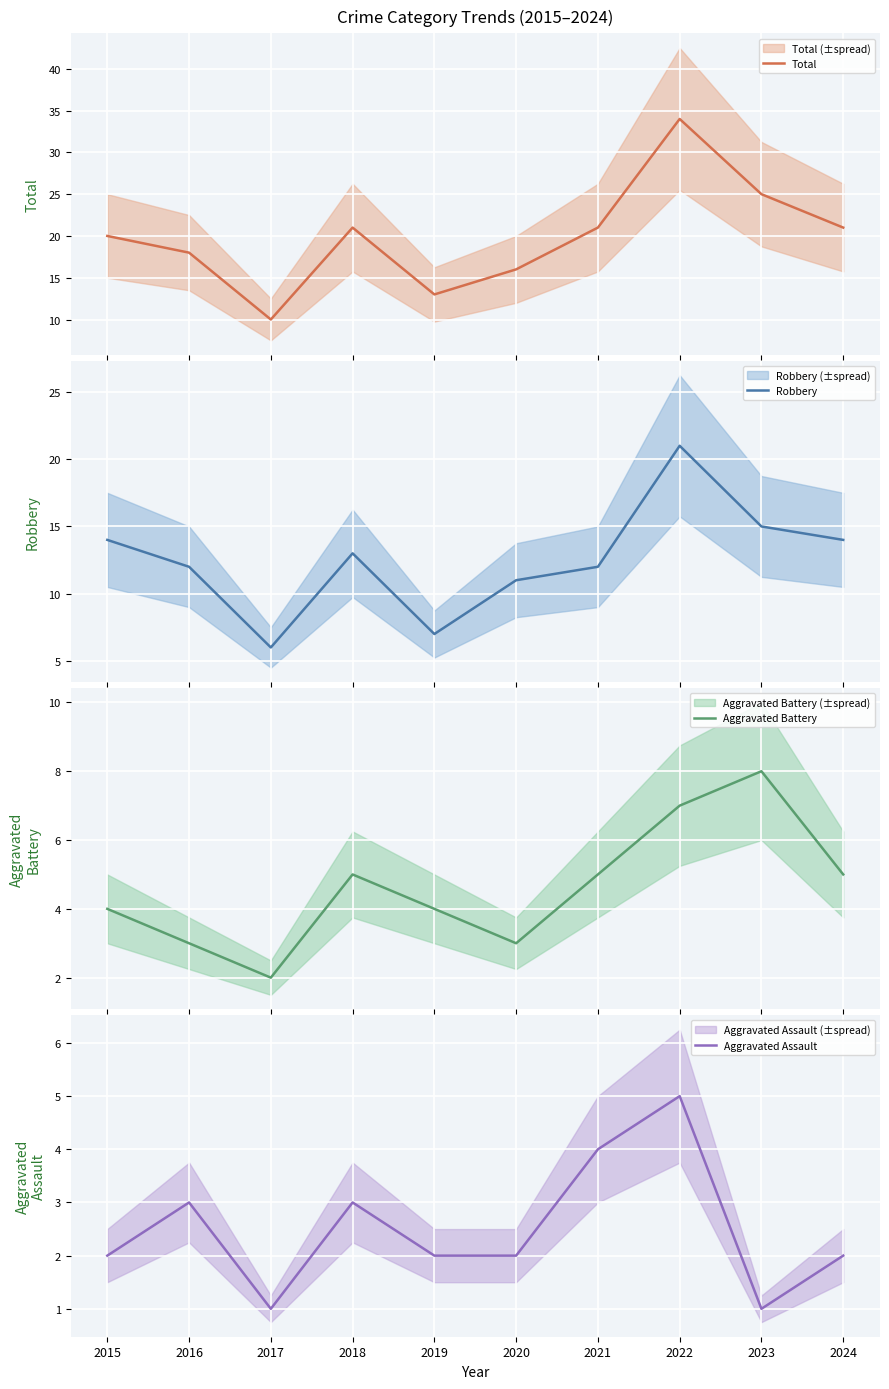

At which label does Robbery first exceed 13?

2015